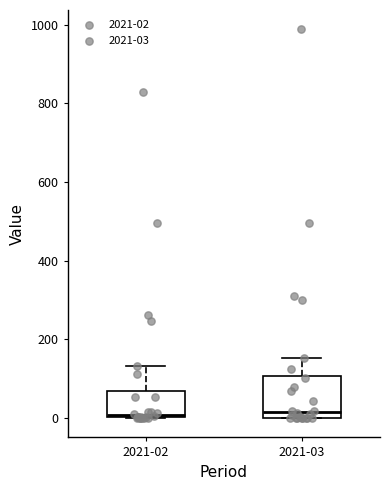

Reading left to right, read every box against the y-axis: the position of its median line, the range the box covers, and the ends of its whiskers. The values are not printed on the chart, so give them approximately, as read against the axis.

2021-02: median 0, box 0 to 60, whiskers 0 to 140
2021-03: median 20, box 0 to 100, whiskers 0 to 160